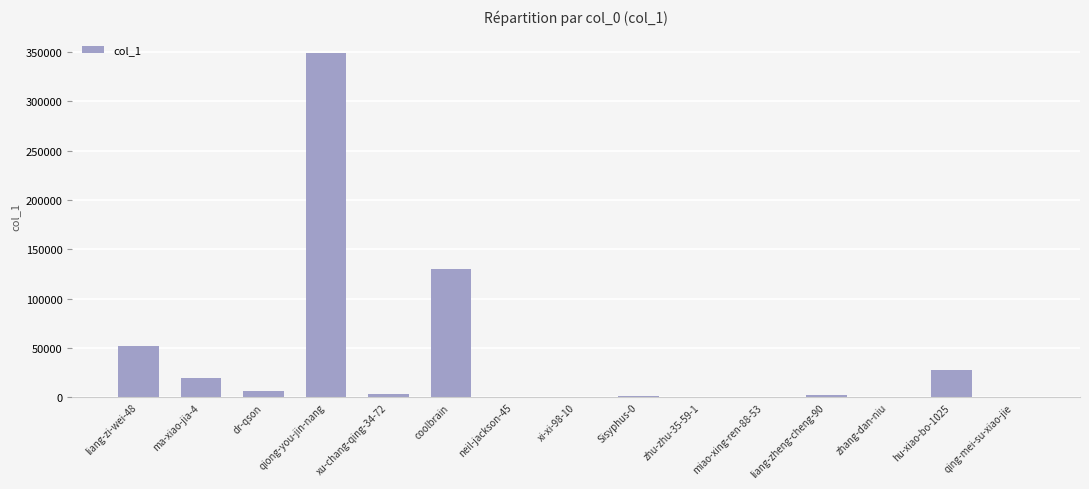

What is the sum of all values?

592640